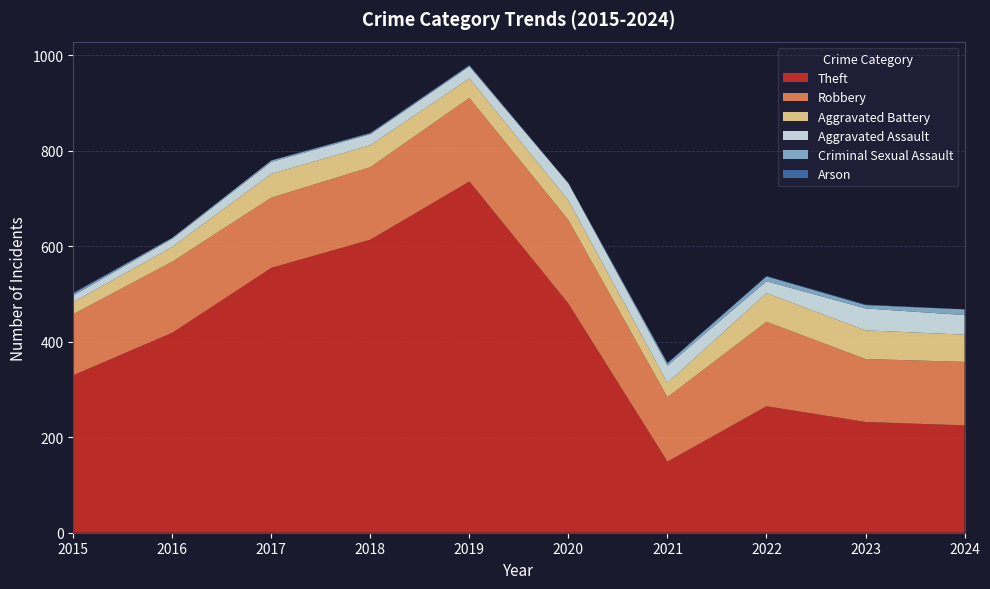

Reading left to right, extract all data points from this chart.

Theft: 2015=330	2016=419	2017=555	2018=614	2019=736	2020=480	2021=149	2022=265	2023=232	2024=225
Robbery: 2015=128	2016=149	2017=147	2018=152	2019=175	2020=175	2021=135	2022=177	2023=132	2024=133
Aggravated Battery: 2015=25	2016=31	2017=50	2018=46	2019=41	2020=41	2021=30	2022=60	2023=60	2024=57
Aggravated Assault: 2015=14	2016=17	2017=25	2018=23	2019=25	2020=36	2021=36	2022=25	2023=46	2024=41
Criminal Sexual Assault: 2015=4	2016=2	2017=3	2018=2	2019=2	2020=0	2021=5	2022=10	2023=7	2024=12
Arson: 2015=2	2016=0	2017=0	2018=1	2019=1	2020=1	2021=1	2022=1	2023=1	2024=0